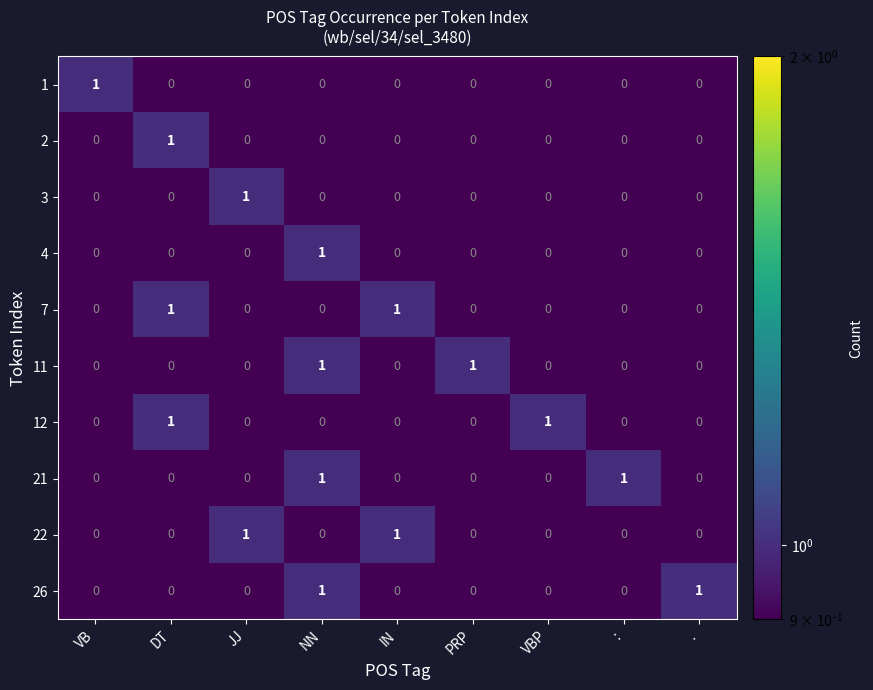

The 22 series shows 0 at PRP. True or false?

True